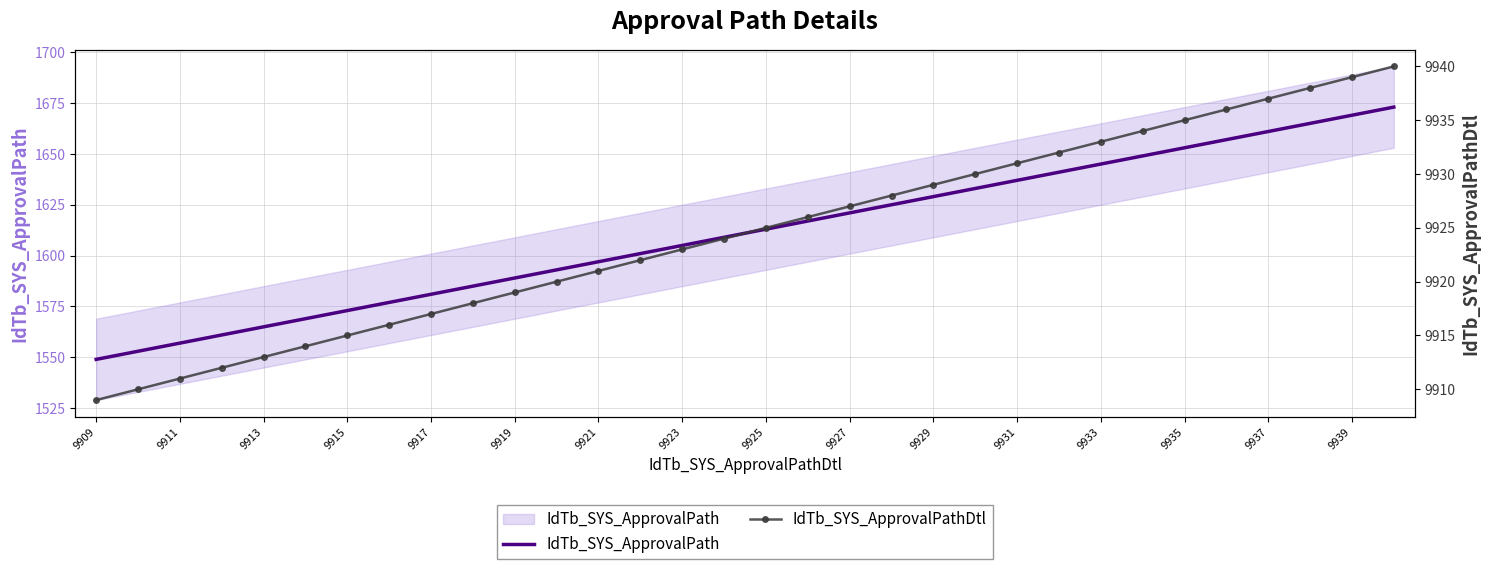

True or false: IdTb_SYS_ApprovalPath has more than 2 interior local peaks.

False